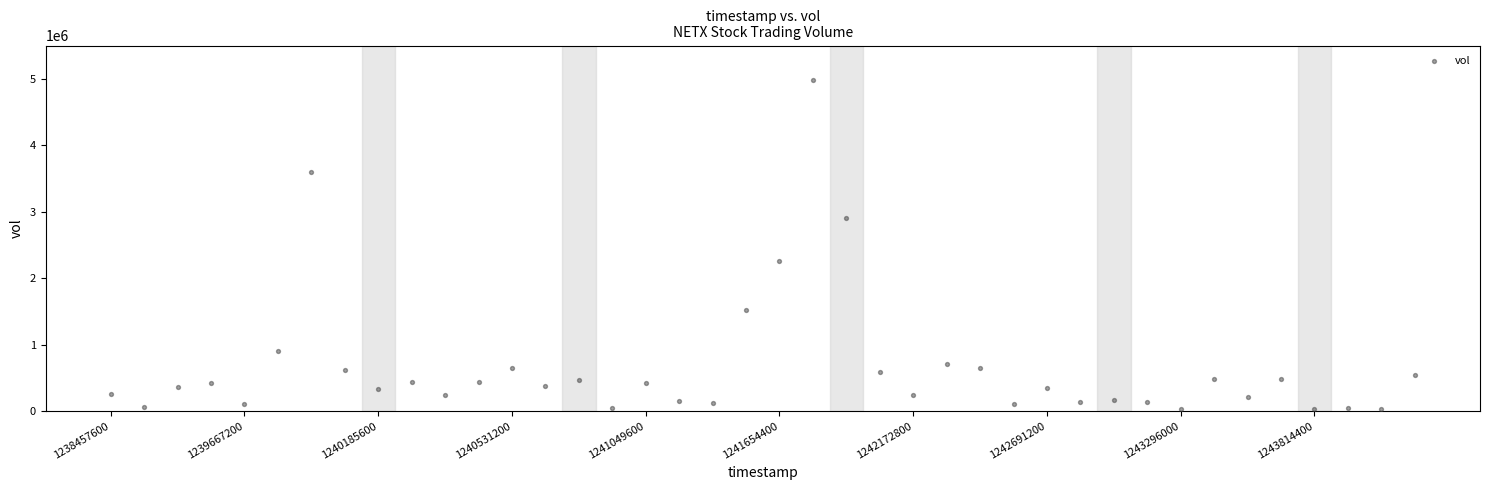

What is the range of Y values (max minus min)?

4955300